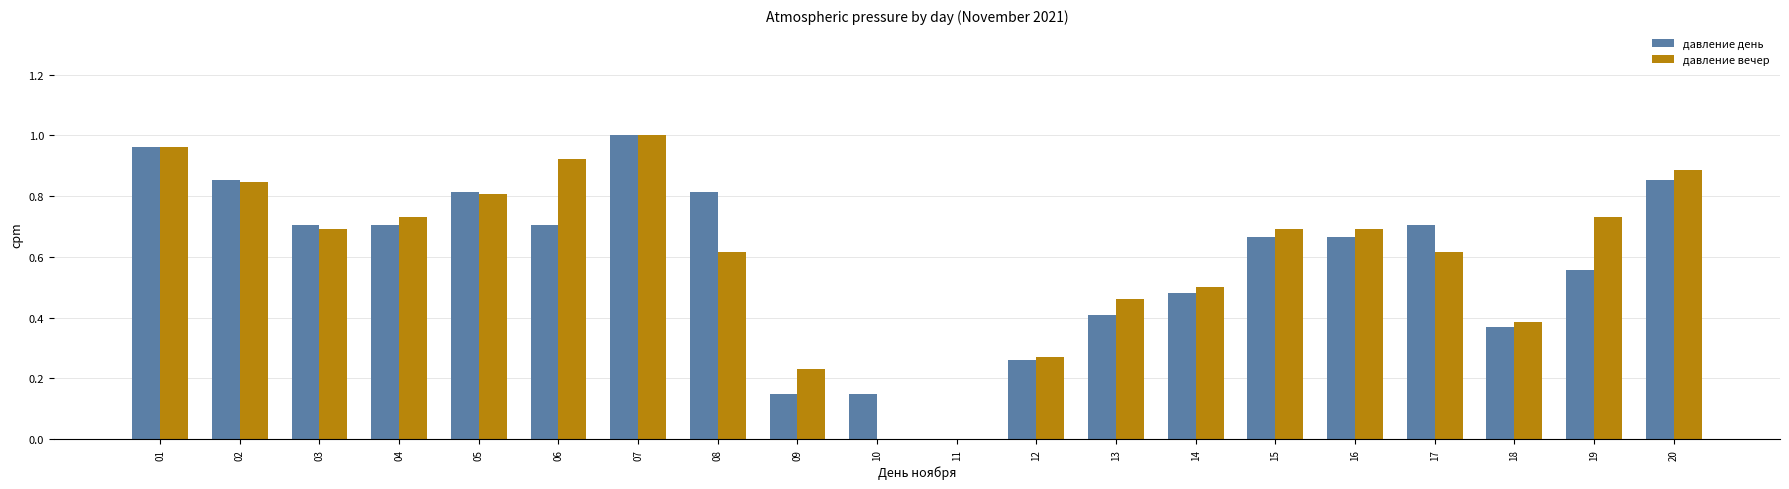

What is the sum of all давление вечер values?

12.0